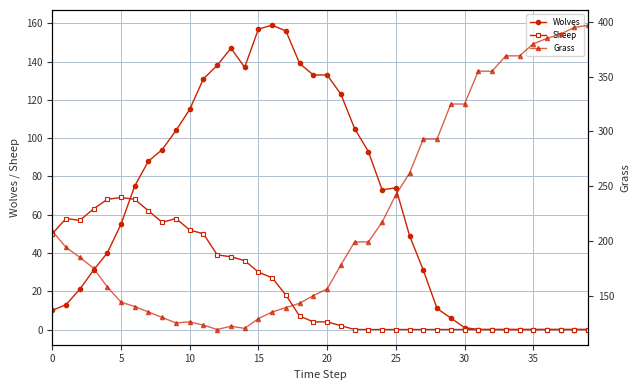

Reading right to left, transcribe all the data shown in this chart.

Wolves: 0	0	0	0	0	0	0	0	0	1	6	11	31	49	74	73	93	105	123	133	133	139	156	159	157	137	147	138	131	115	104	94	88	75	55	40	31	21	13	10
Sheep: 0	0	0	0	0	0	0	0	0	0	0	0	0	0	0	0	0	0	2	4	4	7	18	27	30	36	38	39	50	52	58	56	62	68	69	68	63	57	58	50
Grass: 397	395	389	385	380	369	369	355	355	325	325	293	293	262	242	217	199	199	178	156	150	143	139	135	129	120	122	119	123	126	125	130	135	140	144	158	175	185	194	209